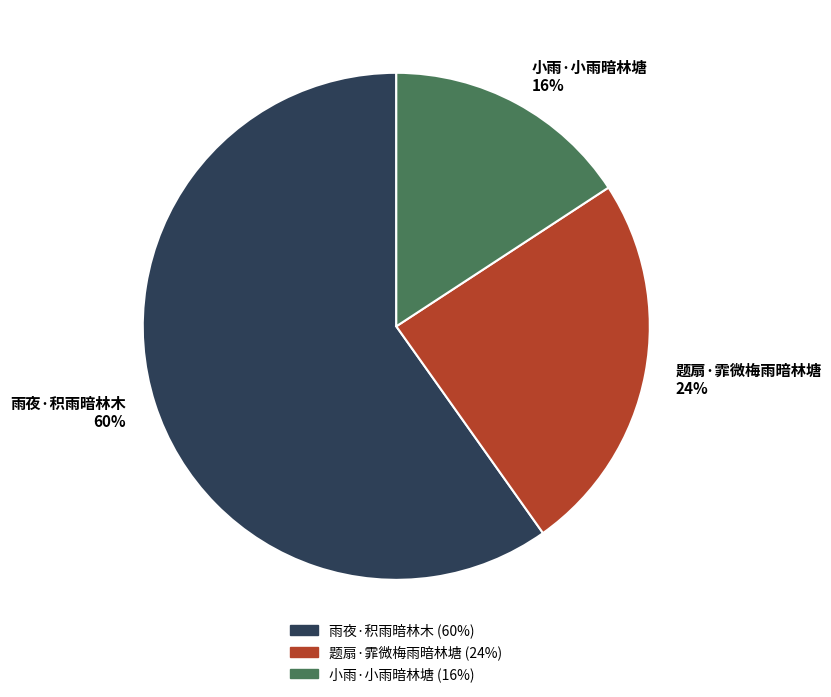

To the nearest percent, what is the average slice percentage?

33%